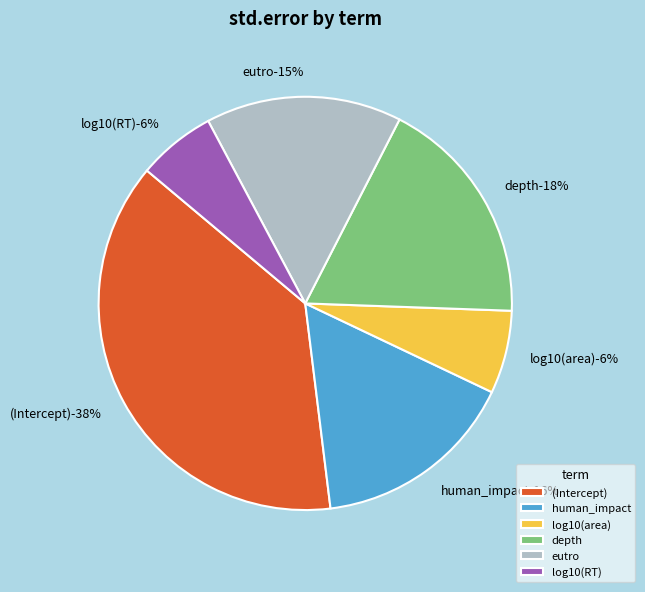

Does log10(RT) represent more than half of the total?

No